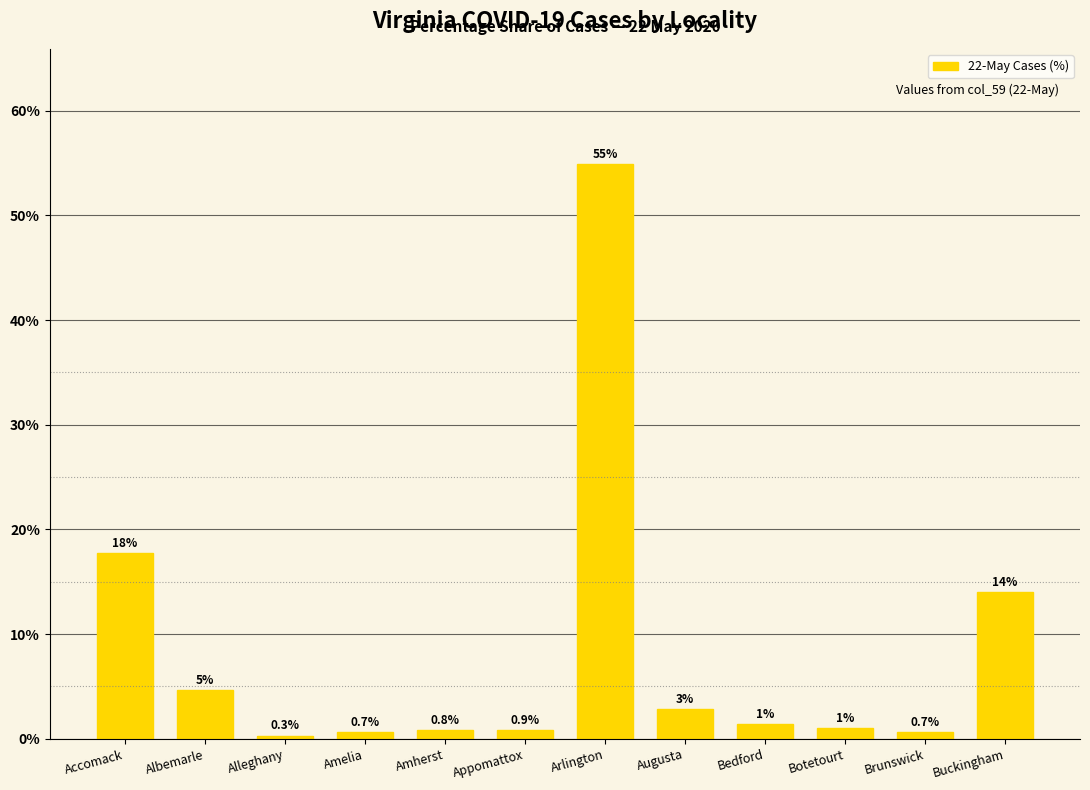

What position from the right is Accomack?

12